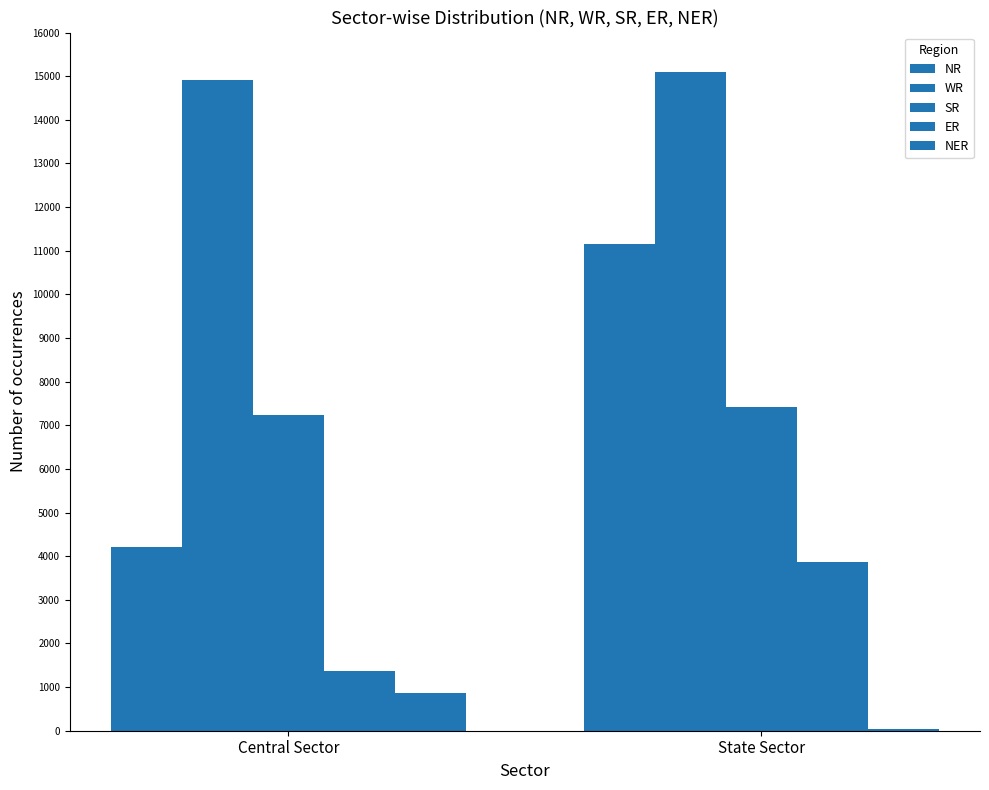

What is the average value of the WR series?

15000